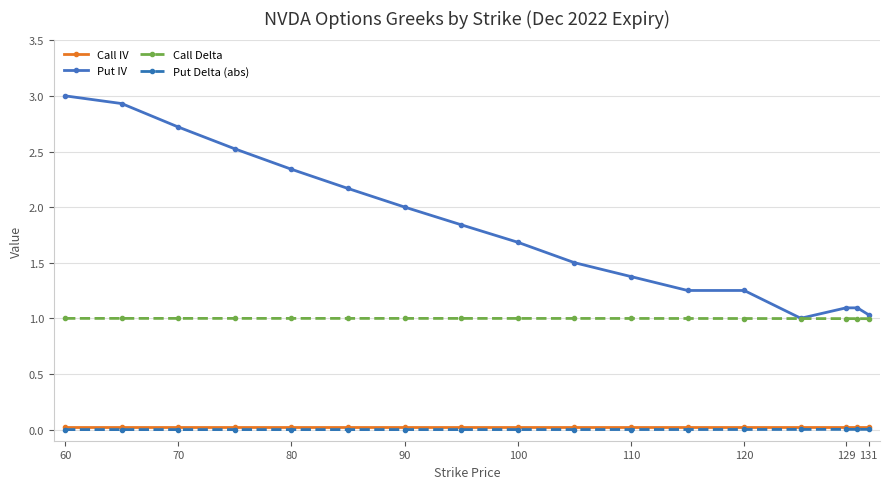

Which series has the widest spread of values?

Put IV